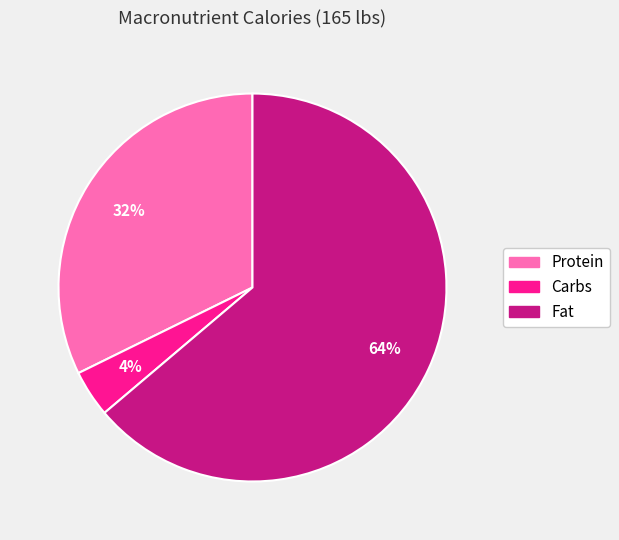

Count the number of slices in the pie.

3